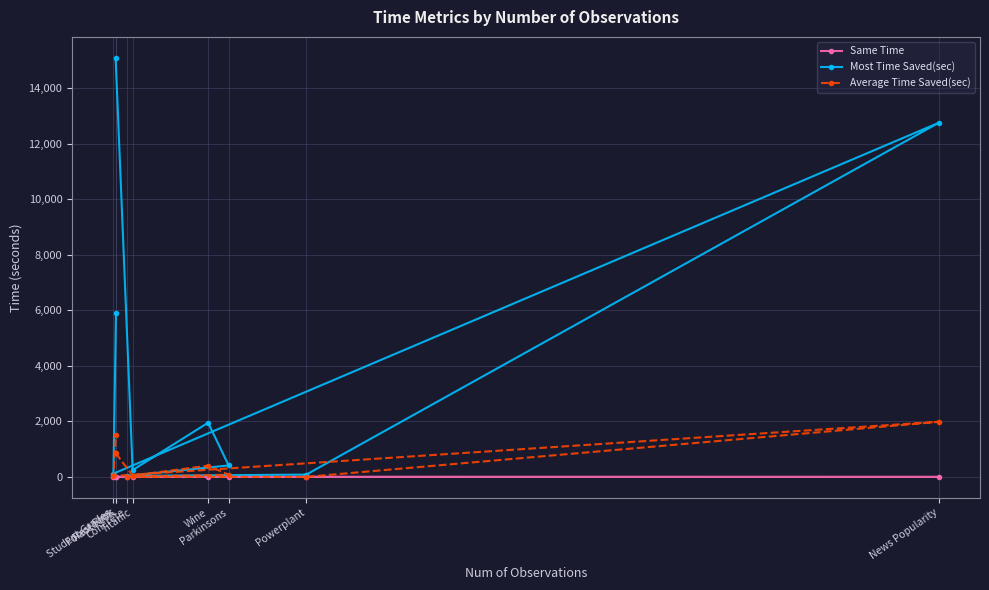

What is the difference between the maximum and minimum values in the Most Time Saved(sec) series?

15063.4